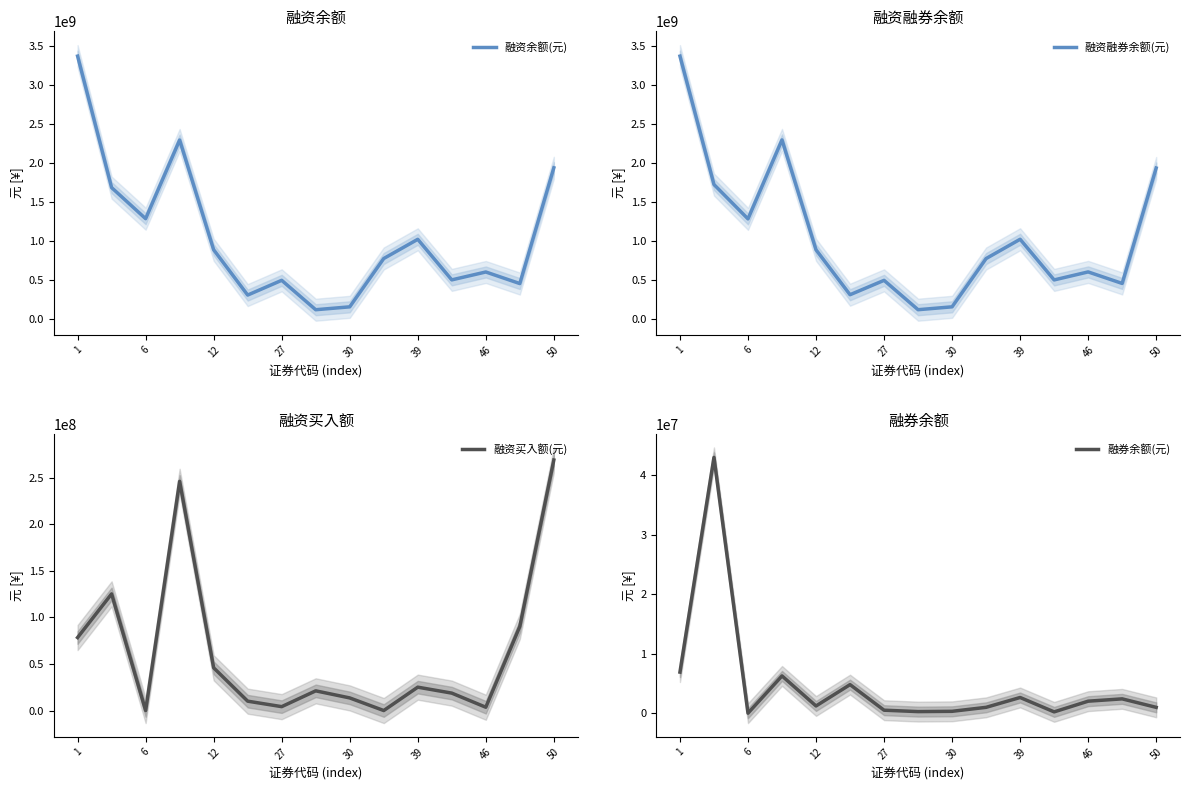

The value of 融资融券余额(元) at 11 is 496948258. True or false?

True